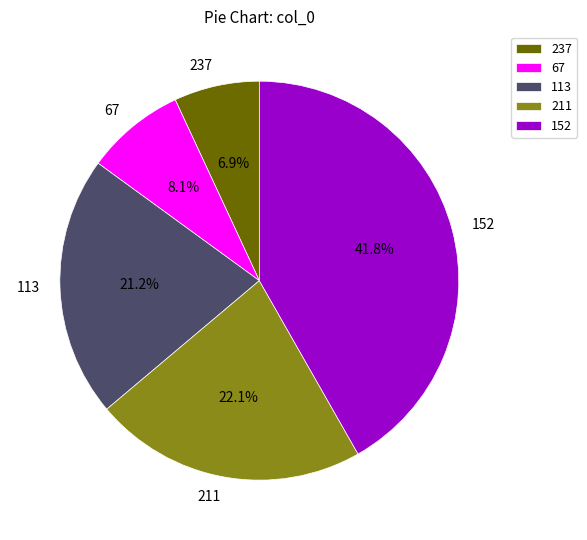

Do 237 and 113 together represent more than half of the pie?

No